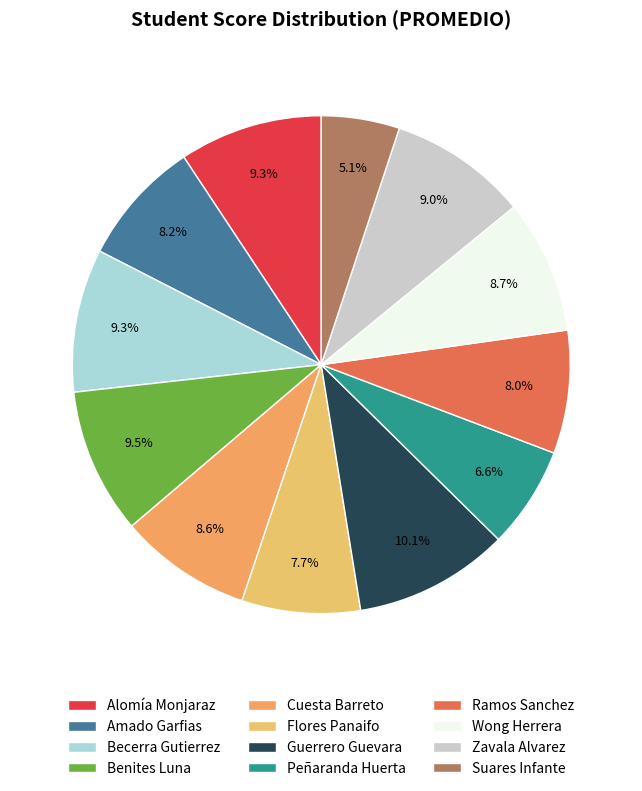

How many slices are in this pie chart?

12